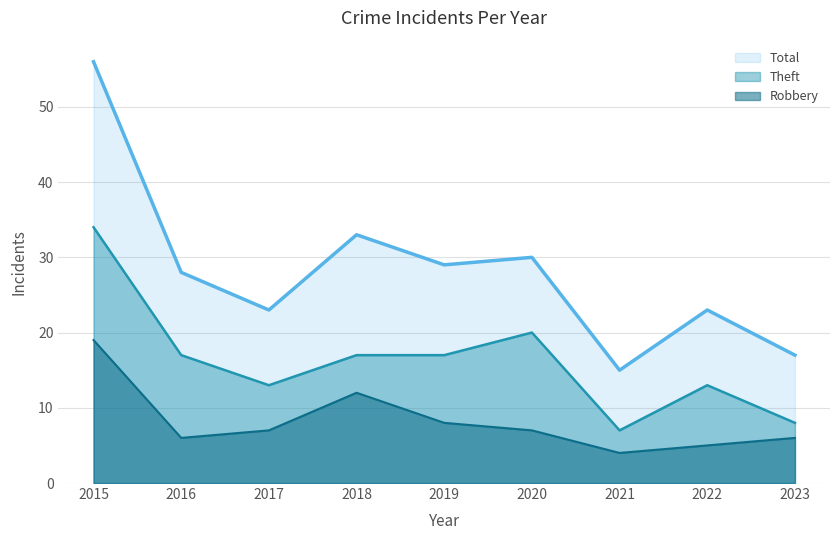

At which label does Total reach its peak?

2015